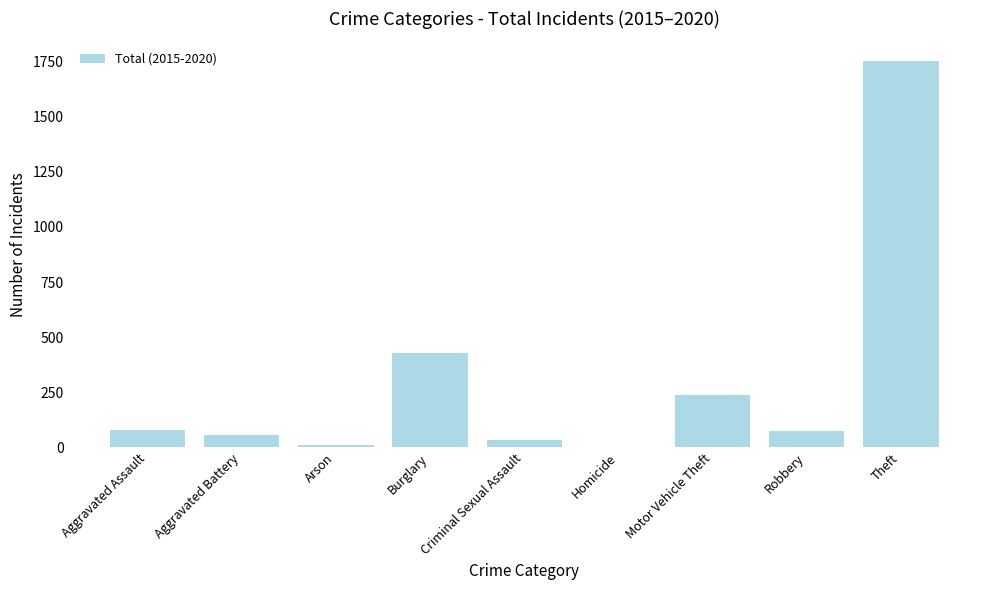

What is the maximum value shown in the chart?

1754